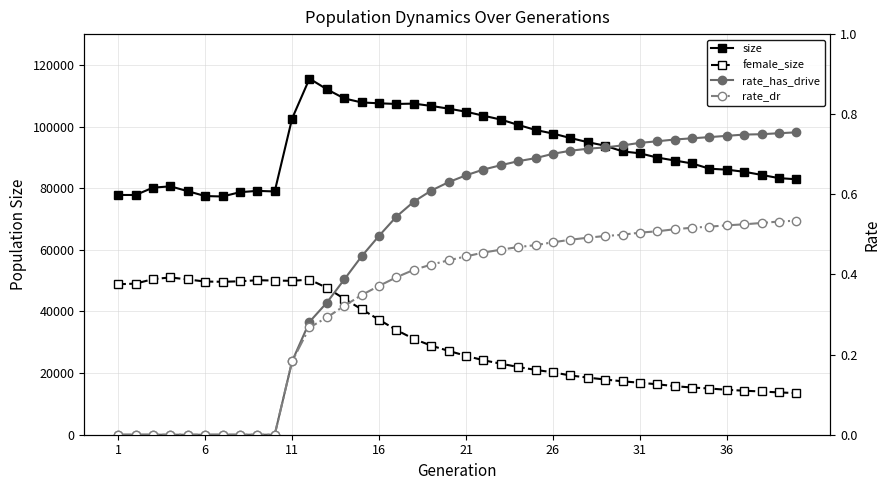

How many lines are shown in the chart?

4